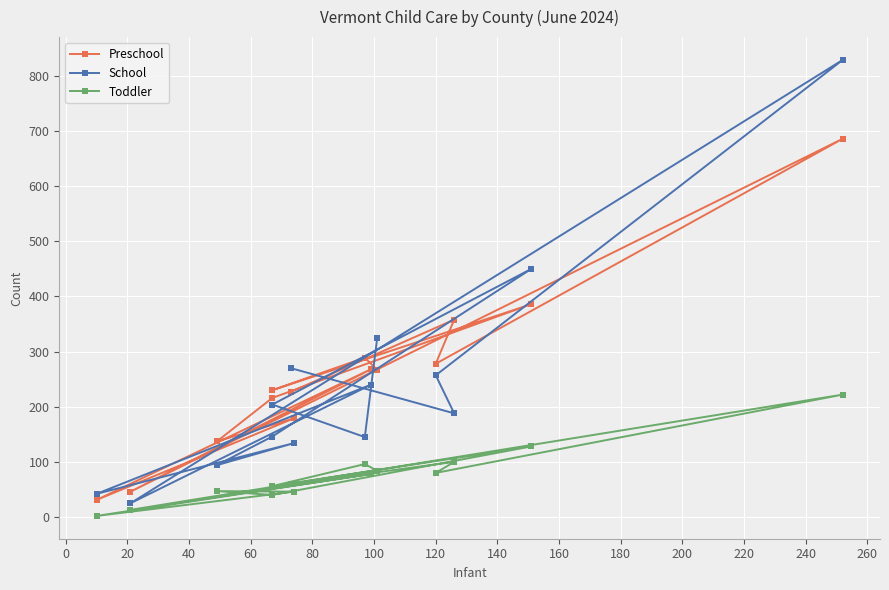

How many intersections are there between Preschool and School?

8